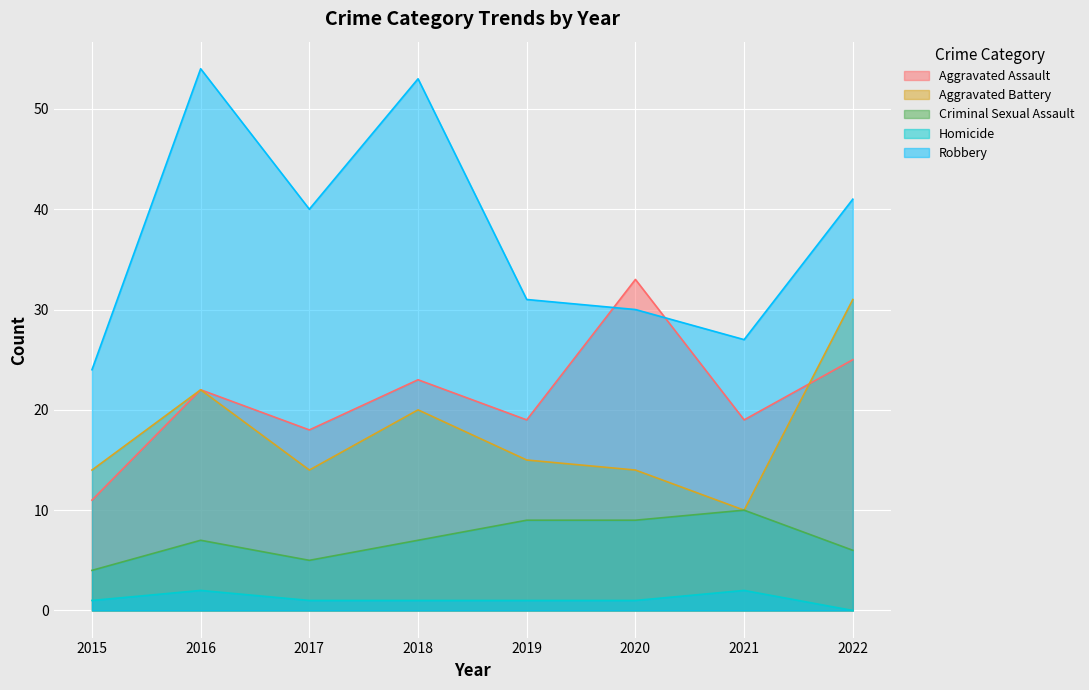

Rank the series by their maximum value, from highest to lowest.

Robbery, Aggravated Assault, Aggravated Battery, Criminal Sexual Assault, Homicide